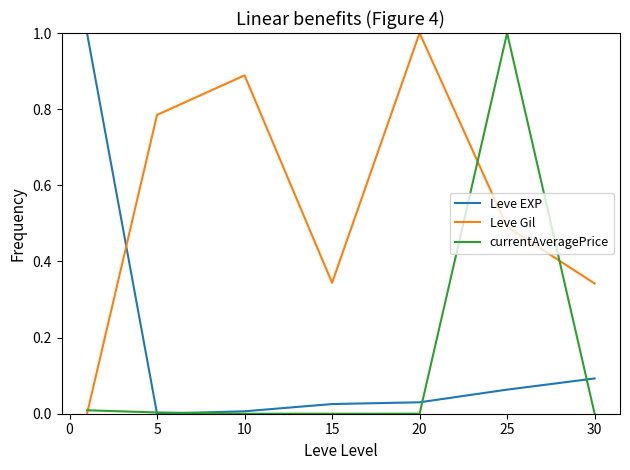

Which series ends up on top after the final intersection of Leve EXP and Leve Gil?

Leve Gil